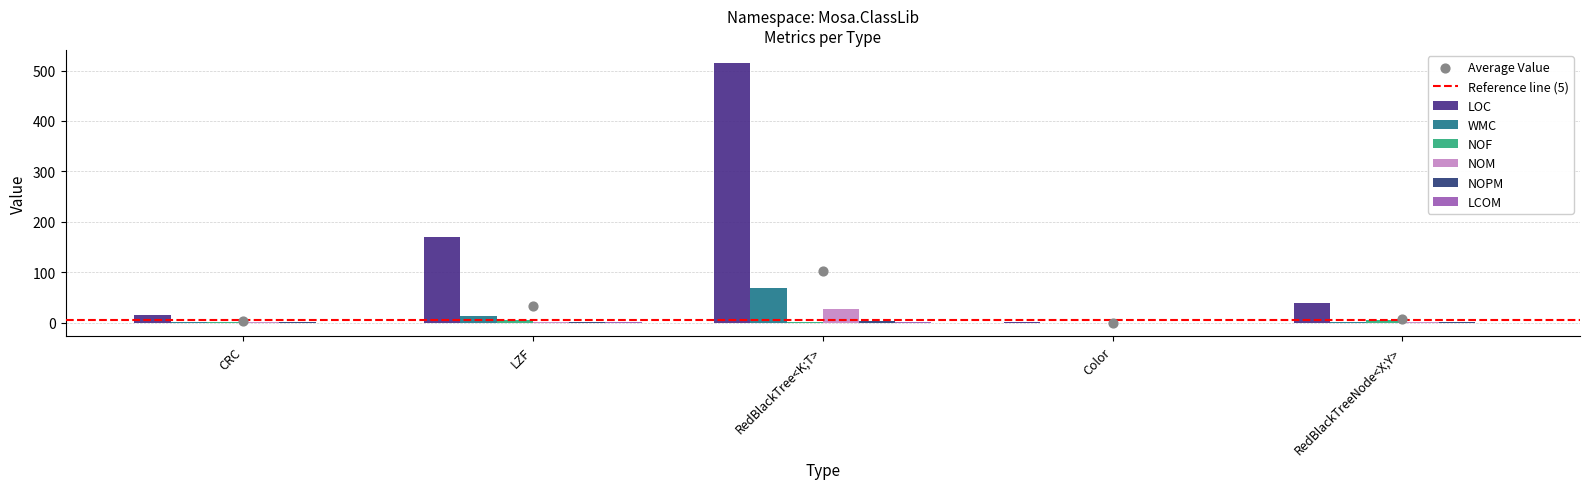

Which series reaches the maximum Y coordinate?

LOC